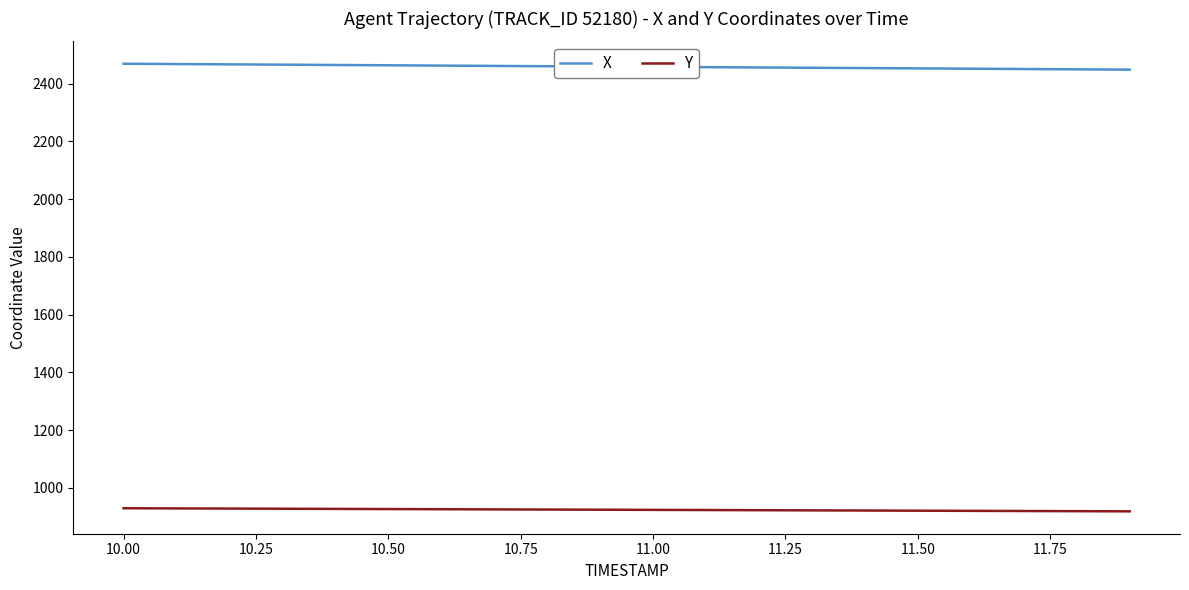

Rank the series by their average value, from highest to lowest.

X, Y